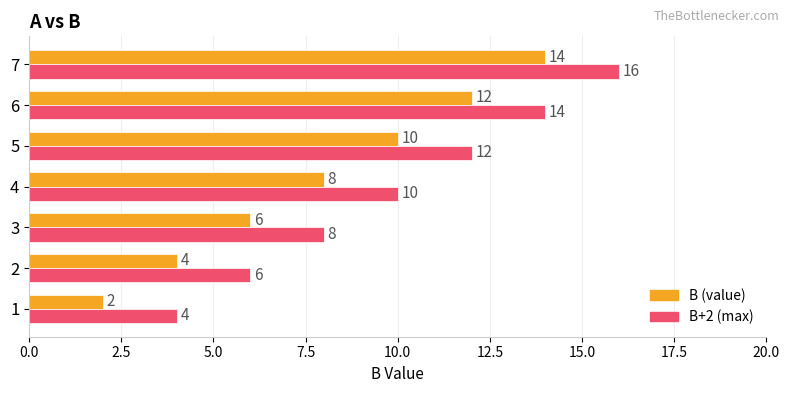

What is the lowest value of the B+2 (max) series?

4